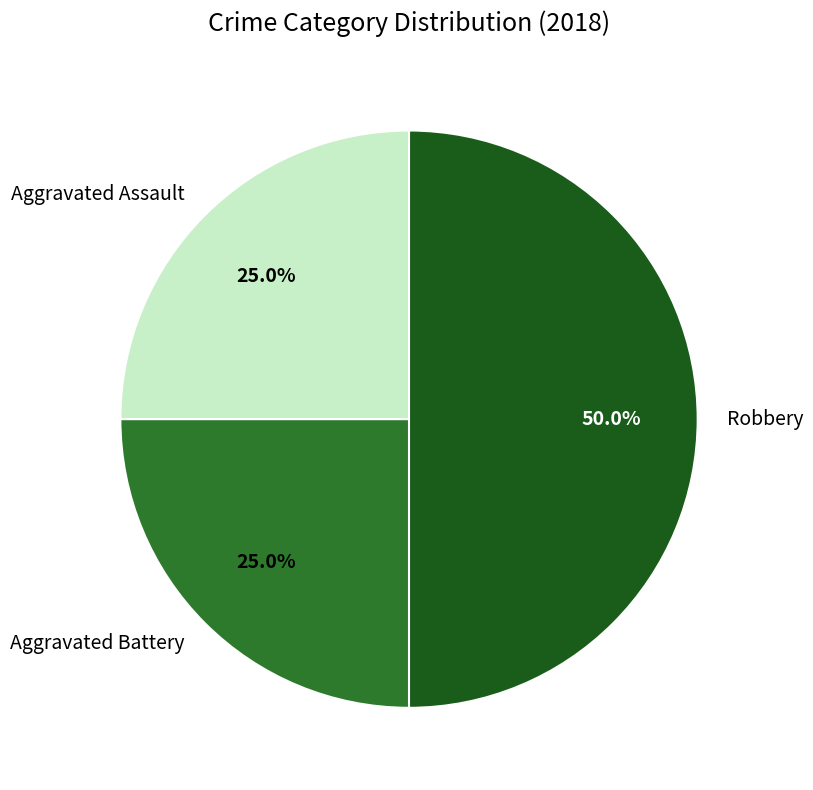

How much of the chart is everything except Aggravated Assault?

75.0%